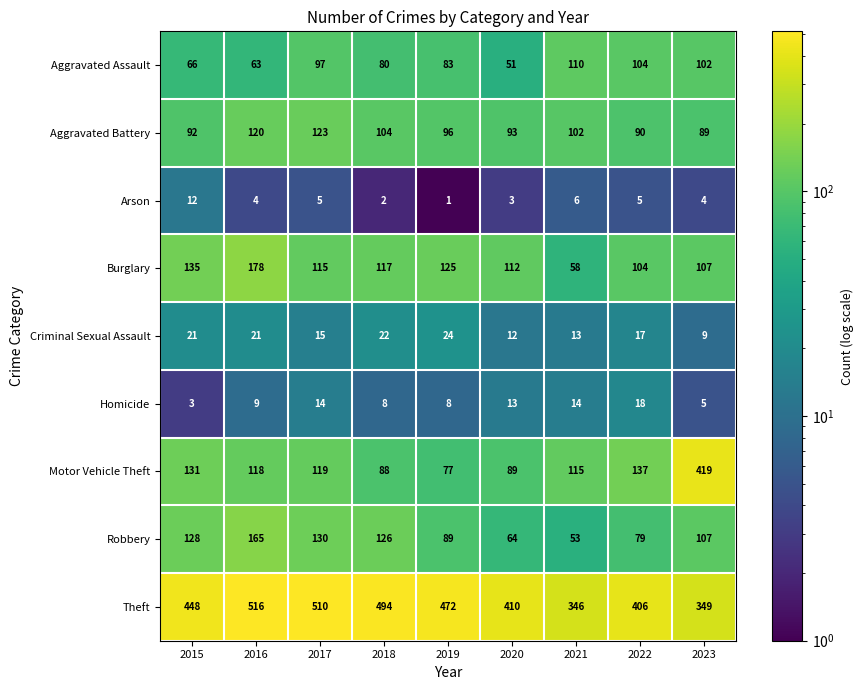

At which category is the sum across all series the highest?

2016